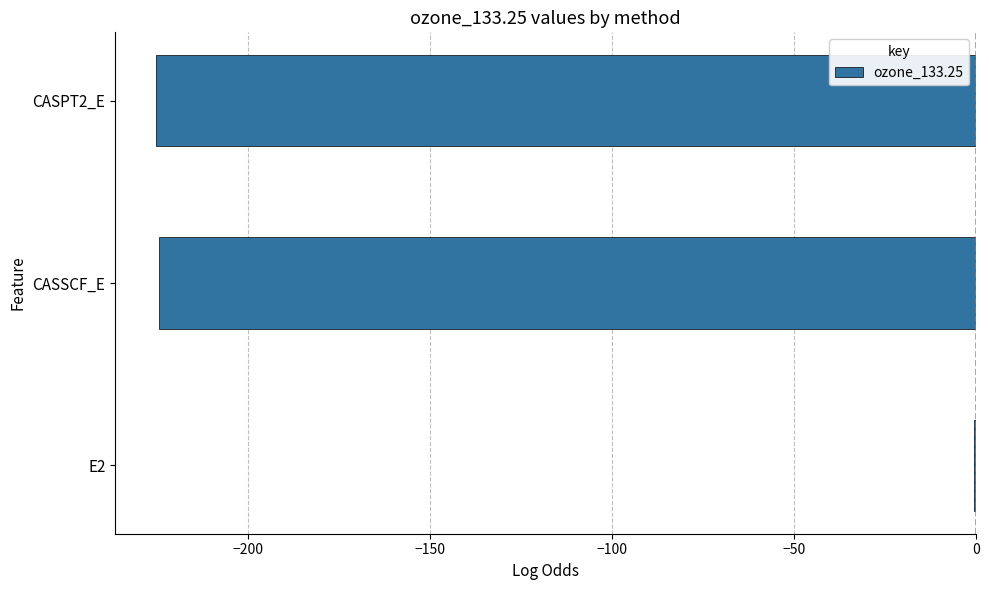

The value at CASSCF_E is -224.6. True or false?

True